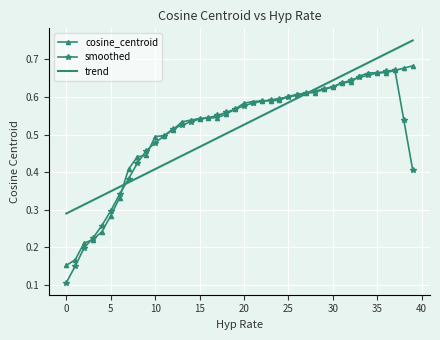

Which series has the widest spread of values?

smoothed